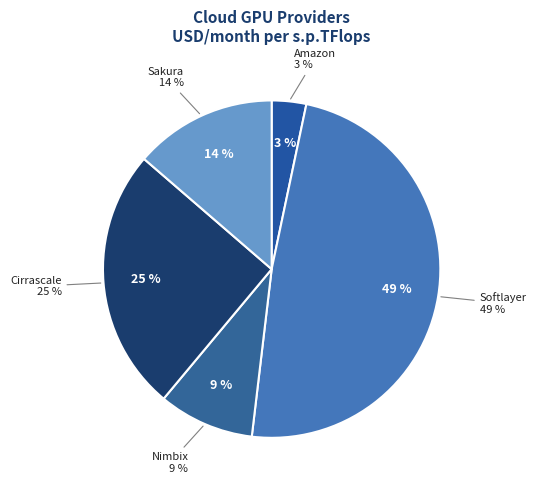

Is there a majority slice in this chart?

No